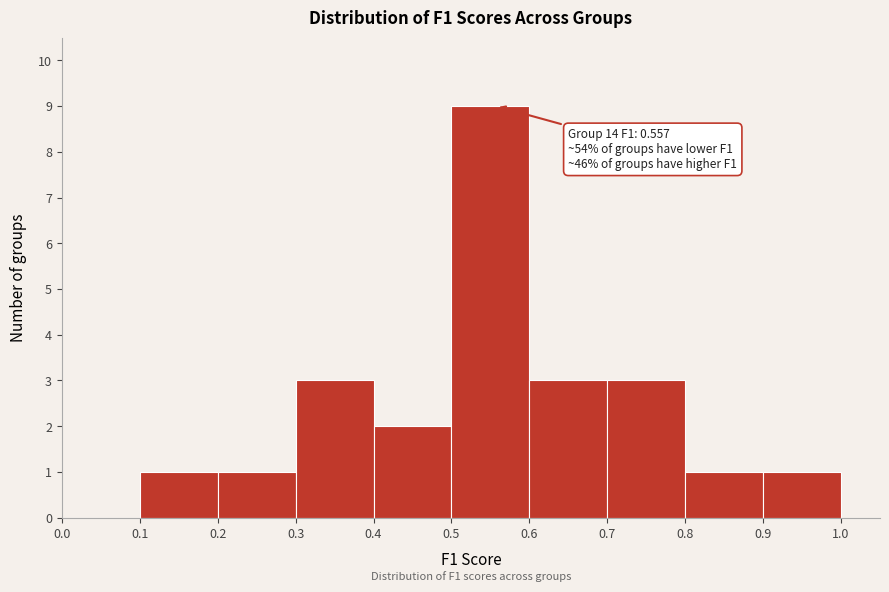

Over which range of the x-axis is the bar tallest?

0.5 to 0.6